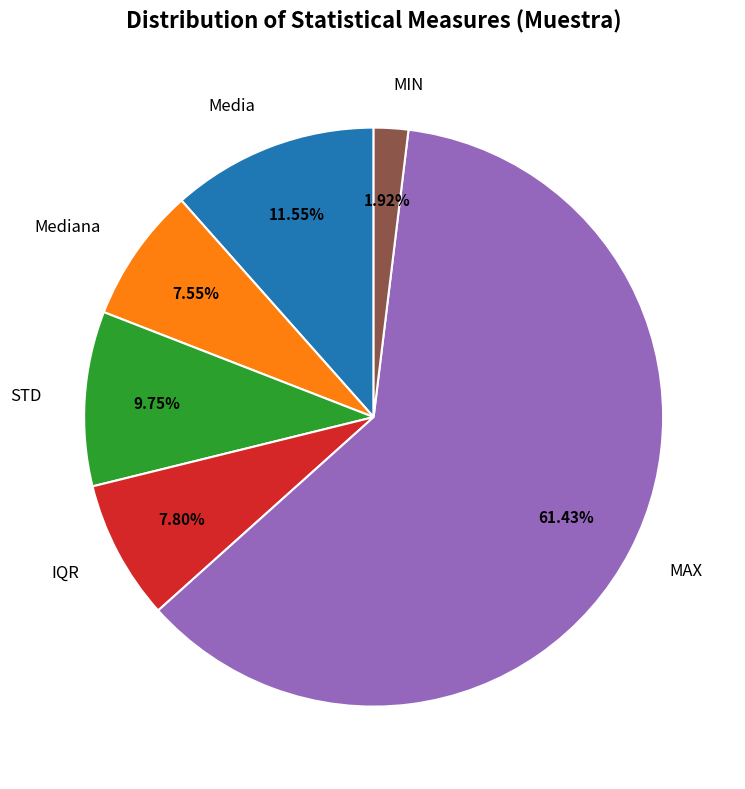

How many segments does this pie chart have?

6